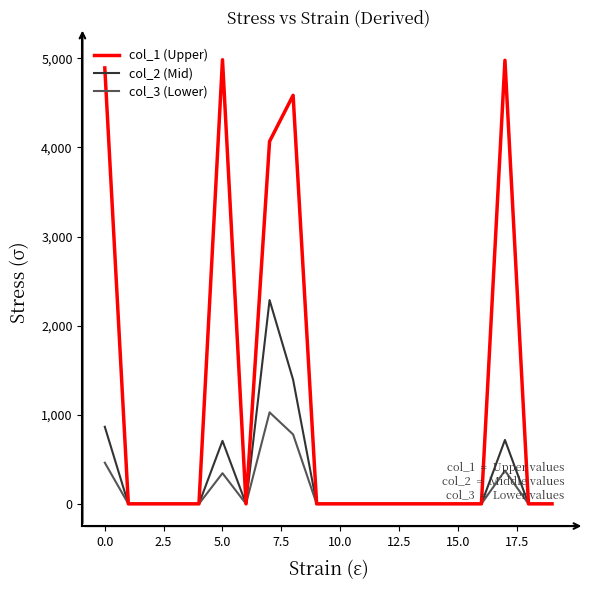

What is the greatest value displayed?

4984